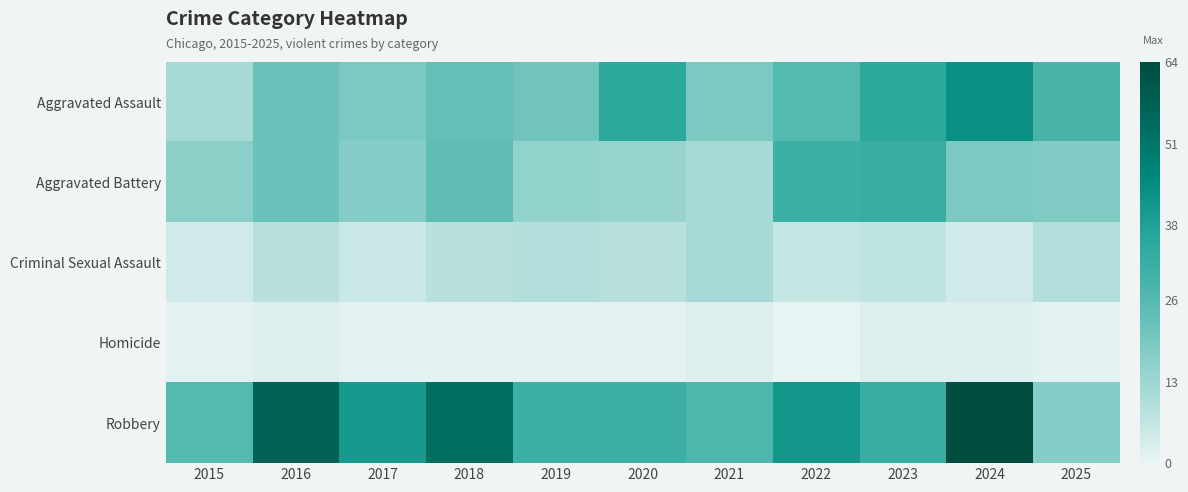

Between 2015 and 2018, which is larger?

2018